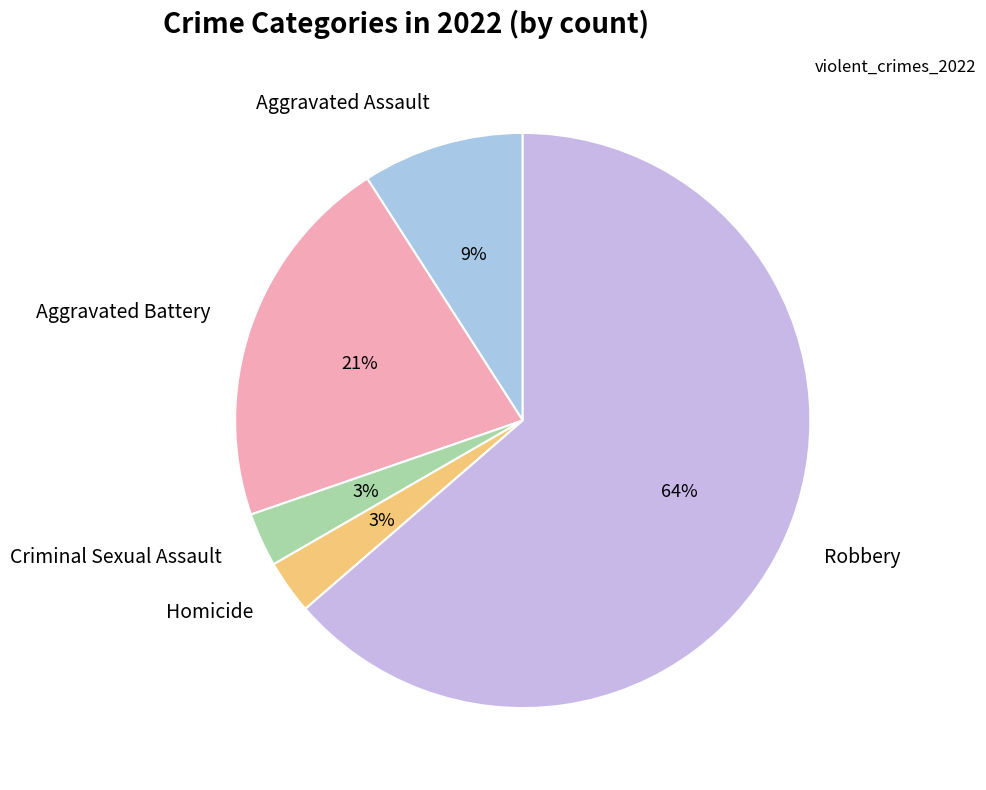

Is it true that Criminal Sexual Assault is 12% of the pie?

False